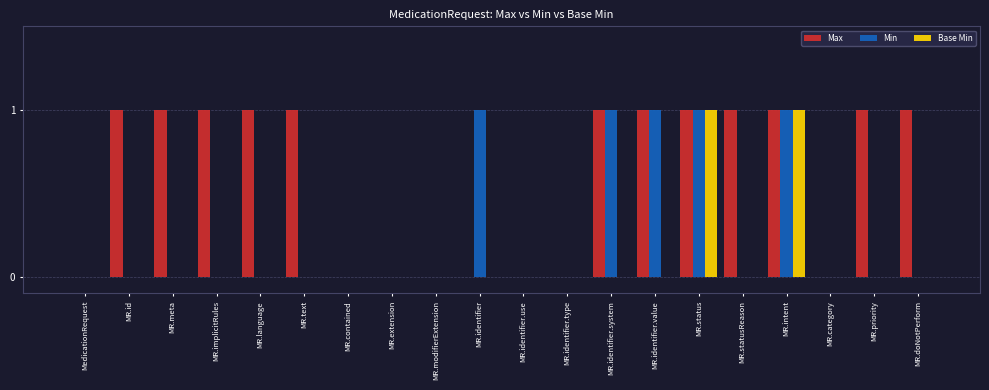

The value of Max at MR.identifier.system is 2. True or false?

False